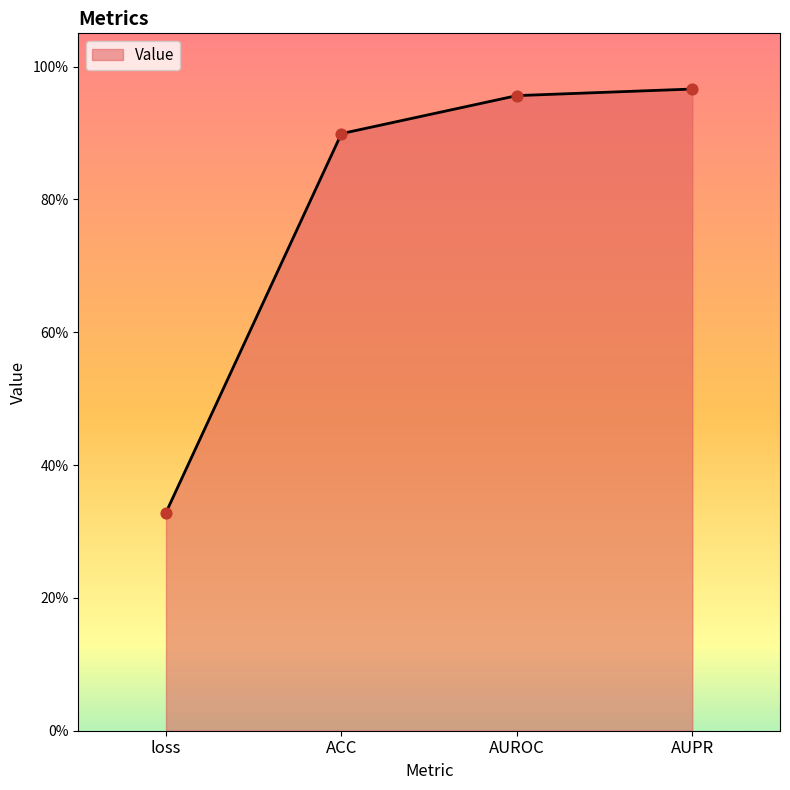

What is the change in value from loss to AUROC?

+0.6